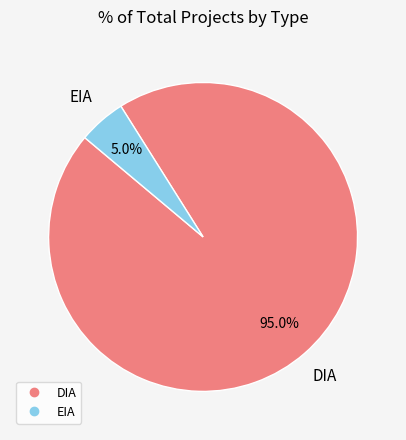

Rank the categories by value from highest to lowest.

DIA, EIA